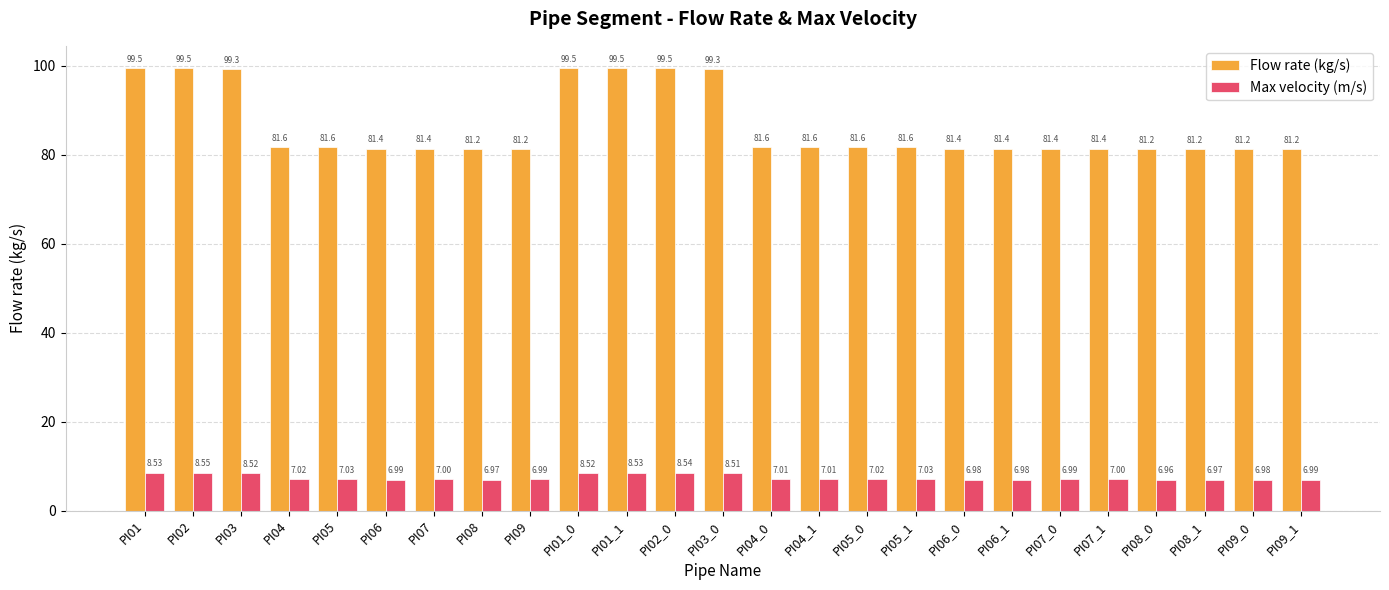

Does the chart contain any negative values?

No